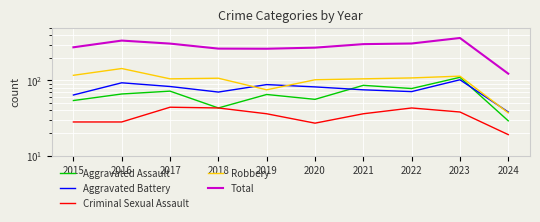

Is the value of Total at 2022 greater than the value of Criminal Sexual Assault at 2015?

Yes